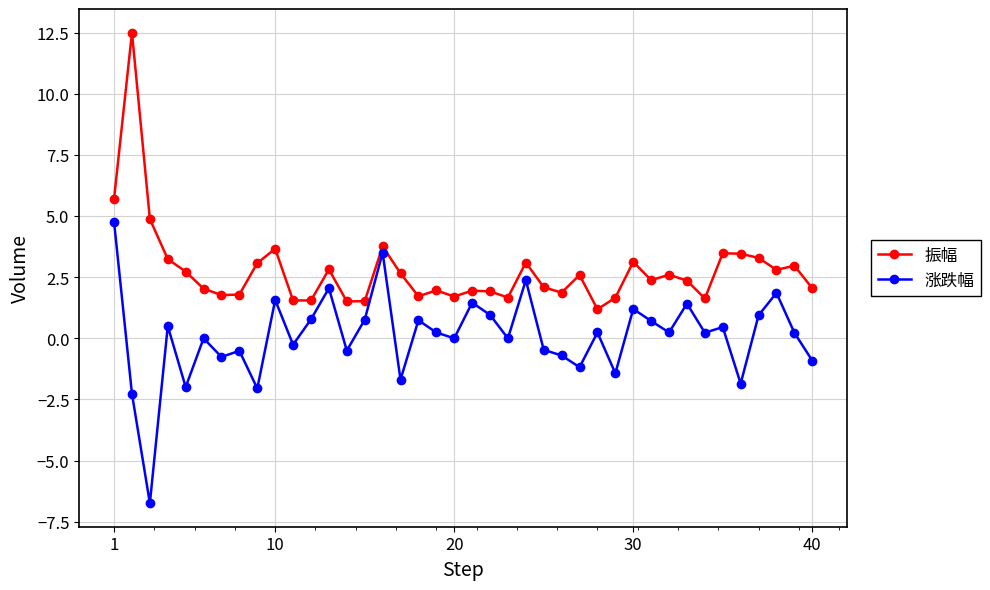

True or false: 涨跌幅 and 振幅 intersect in this chart.

False